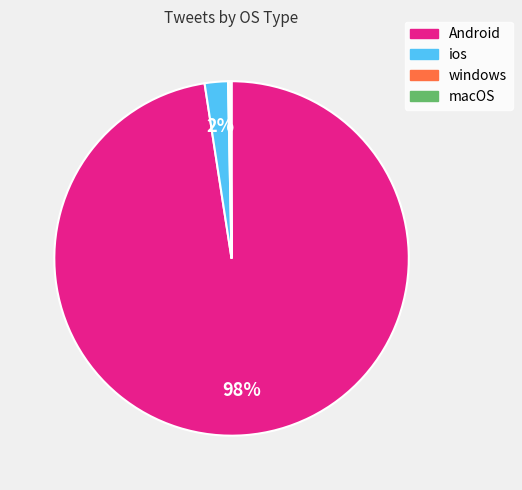

True or false: Android accounts for 98% of the total.

True